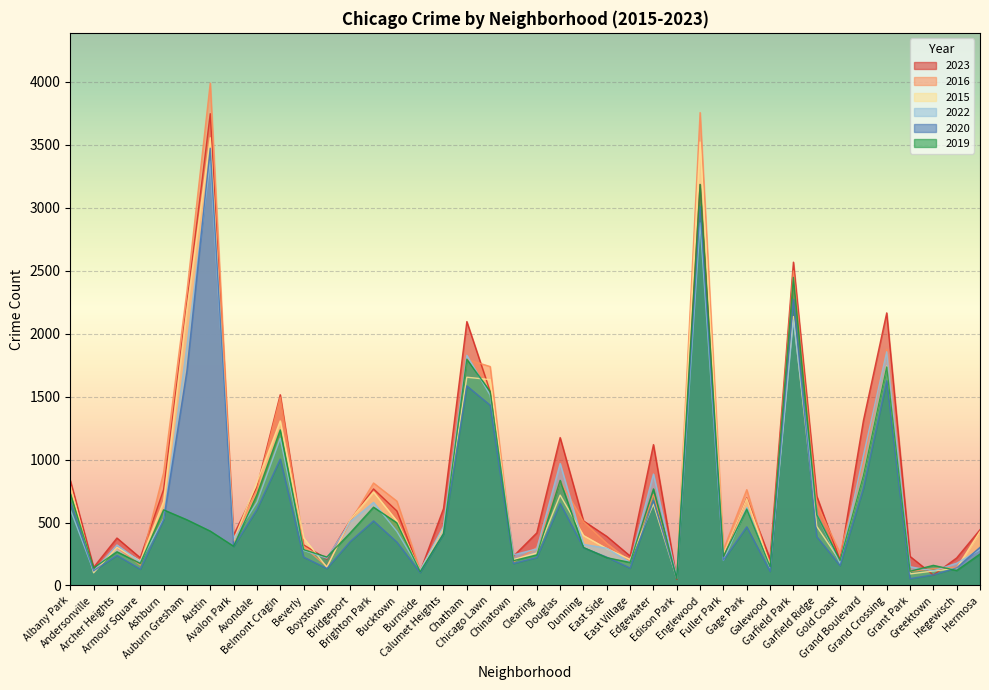

Reading right to left, list all the values displayed in this chart.

2019: Hermosa=250	Hegewisch=119	Greektown=160	Grant Park=113	Grand Crossing=1736	Grand Boulevard=872	Gold Coast=198	Garfield Ridge=563	Garfield Park=2447	Galewood=149	Gage Park=607	Fuller Park=232	Englewood=3185	Edison Park=56	Edgewater=767	East Village=183	East Side=221	Dunning=302	Douglas=835	Clearing=243	Chinatown=197	Chicago Lawn=1540	Chatham=1797	Calumet Heights=412	Burnside=110	Bucktown=498	Brighton Park=622	Bridgeport=418	Boystown=226	Beverly=285	Belmont Cragin=1236	Avondale=722	Avalon Park=312	Austin=432	Auburn Gresham=522	Ashburn=601	Armour Square=175	Archer Heights=268	Andersonville=139	Albany Park=731
2022: Hermosa=285	Hegewisch=177	Greektown=116	Grant Park=149	Grand Crossing=1856	Grand Boulevard=1033	Gold Coast=176	Garfield Ridge=566	Garfield Park=2109	Galewood=140	Gage Park=620	Fuller Park=199	Englewood=2880	Edison Park=63	Edgewater=885	East Village=183	East Side=296	Dunning=327	Douglas=969	Clearing=291	Chinatown=243	Chicago Lawn=1511	Chatham=1828	Calumet Heights=471	Burnside=121	Bucktown=430	Brighton Park=660	Bridgeport=507	Boystown=217	Beverly=279	Belmont Cragin=1169	Avondale=661	Avalon Park=367	Austin=3371	Auburn Gresham=1905	Ashburn=529	Armour Square=188	Archer Heights=322	Andersonville=115	Albany Park=605
2020: Hermosa=303	Hegewisch=140	Greektown=85	Grant Park=54	Grand Crossing=1626	Grand Boulevard=771	Gold Coast=158	Garfield Ridge=388	Garfield Park=2273	Galewood=112	Gage Park=466	Fuller Park=202	Englewood=3010	Edison Park=57	Edgewater=675	East Village=138	East Side=225	Dunning=300	Douglas=652	Clearing=222	Chinatown=175	Chicago Lawn=1432	Chatham=1585	Calumet Heights=408	Burnside=102	Bucktown=345	Brighton Park=513	Bridgeport=349	Boystown=135	Beverly=226	Belmont Cragin=1004	Avondale=603	Avalon Park=310	Austin=3473	Auburn Gresham=1705	Ashburn=522	Armour Square=130	Archer Heights=239	Andersonville=117	Albany Park=665
2023: Hermosa=443	Hegewisch=219	Greektown=83	Grant Park=231	Grand Crossing=2165	Grand Boulevard=1309	Gold Coast=201	Garfield Ridge=710	Garfield Park=2568	Galewood=211	Gage Park=695	Fuller Park=233	Englewood=3185	Edison Park=48	Edgewater=1119	East Village=234	East Side=390	Dunning=513	Douglas=1175	Clearing=418	Chinatown=233	Chicago Lawn=1541	Chatham=2096	Calumet Heights=611	Burnside=111	Bucktown=592	Brighton Park=767	Bridgeport=519	Boystown=210	Beverly=323	Belmont Cragin=1515	Avondale=782	Avalon Park=400	Austin=3747	Auburn Gresham=2240	Ashburn=762	Armour Square=220	Archer Heights=377	Andersonville=144	Albany Park=835
2015: Hermosa=429	Hegewisch=136	Greektown=115	Grant Park=92	Grand Crossing=1742	Grand Boulevard=875	Gold Coast=195	Garfield Ridge=470	Garfield Park=2136	Galewood=157	Gage Park=690	Fuller Park=247	Englewood=3522	Edison Park=57	Edgewater=647	East Village=207	East Side=293	Dunning=397	Douglas=718	Clearing=258	Chinatown=206	Chicago Lawn=1635	Chatham=1654	Calumet Heights=457	Burnside=117	Bucktown=512	Brighton Park=743	Bridgeport=523	Boystown=145	Beverly=379	Belmont Cragin=1307	Avondale=818	Avalon Park=358	Austin=3556	Auburn Gresham=2196	Ashburn=667	Armour Square=195	Archer Heights=303	Andersonville=101	Albany Park=792
2016: Hermosa=426	Hegewisch=145	Greektown=133	Grant Park=112	Grand Crossing=1876	Grand Boulevard=973	Gold Coast=257	Garfield Ridge=648	Garfield Park=2498	Galewood=144	Gage Park=761	Fuller Park=283	Englewood=3756	Edison Park=77	Edgewater=723	East Village=191	East Side=335	Dunning=508	Douglas=828	Clearing=301	Chinatown=187	Chicago Lawn=1739	Chatham=1796	Calumet Heights=457	Burnside=120	Bucktown=670	Brighton Park=814	Bridgeport=506	Boystown=151	Beverly=309	Belmont Cragin=1496	Avondale=757	Avalon Park=351	Austin=3990	Auburn Gresham=2335	Ashburn=895	Armour Square=162	Archer Heights=301	Andersonville=114	Albany Park=792